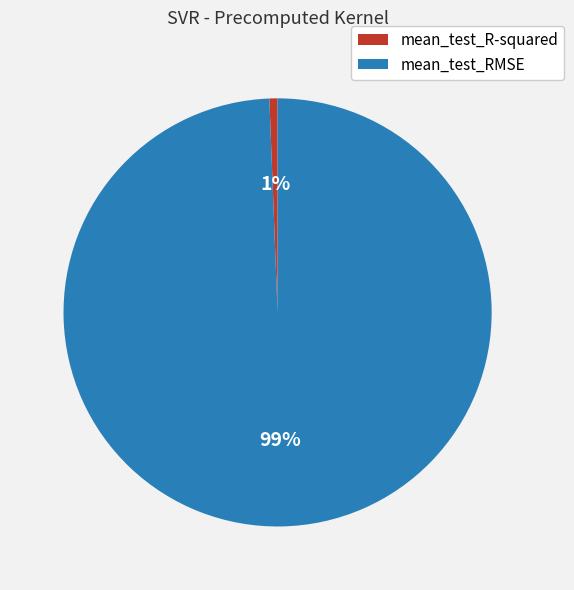

To the nearest percent, what portion does mean_test_R-squared represent?

1%